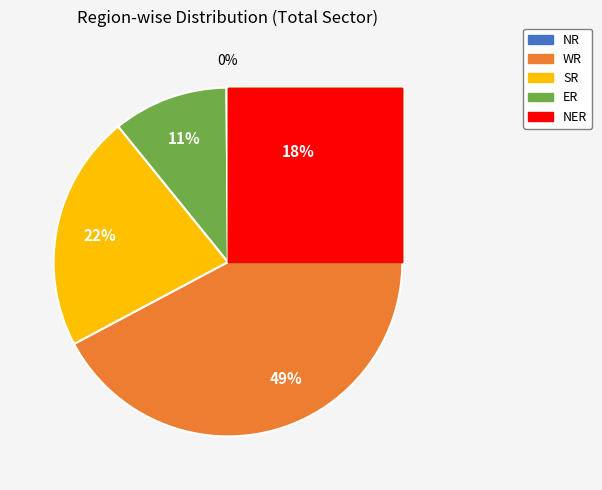

Which has a higher value, WR or ER?

WR